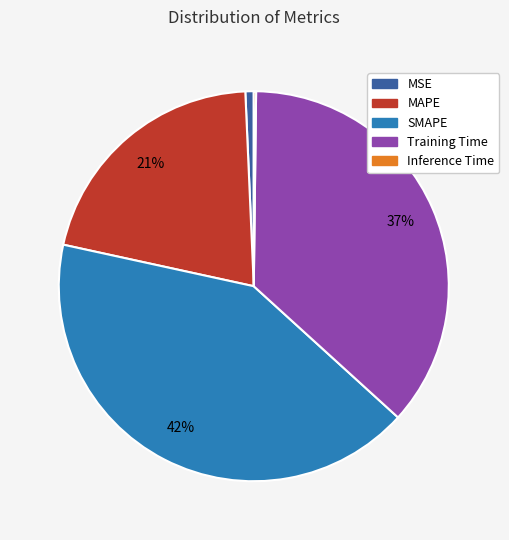

Is it true that SMAPE is 54% of the pie?

False